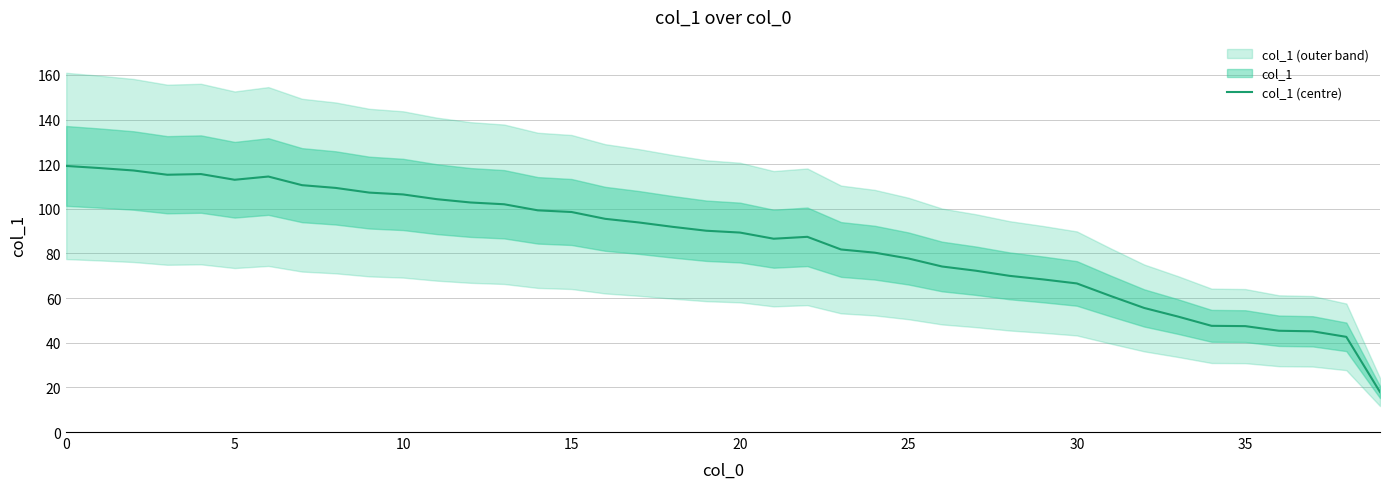

The col_1 (centre) series shows 77.8 at 25. True or false?

True